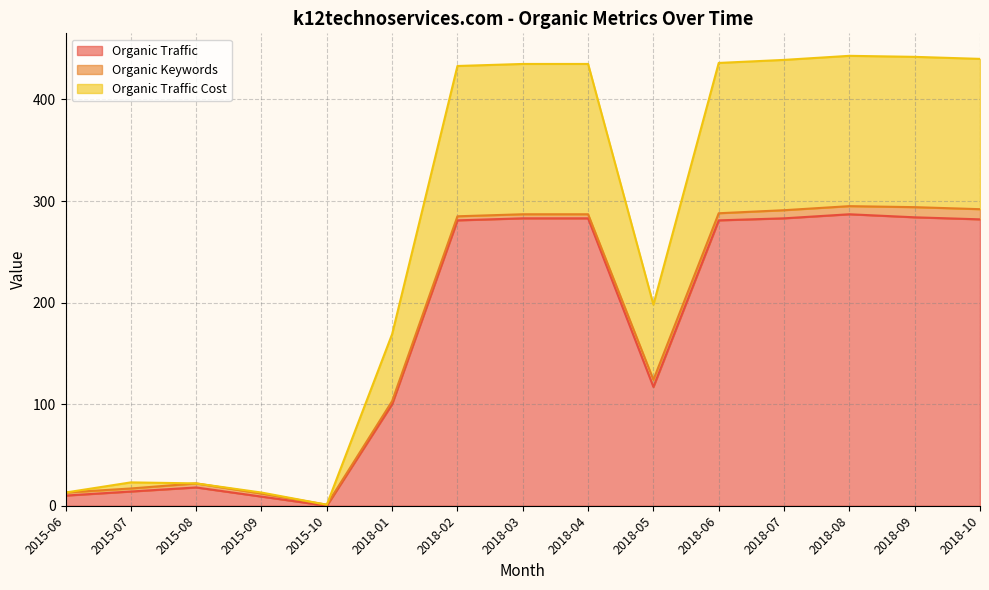

The value of Organic Traffic Cost at 2018-05 is 198. True or false?

True